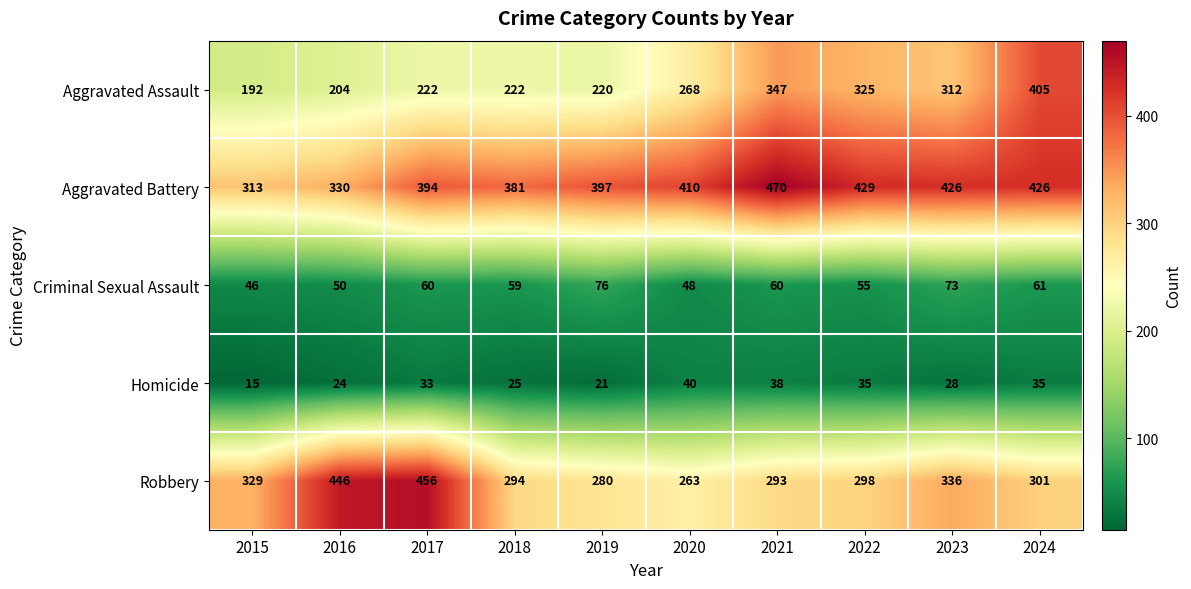

How many data points in Criminal Sexual Assault are less than 60?

5